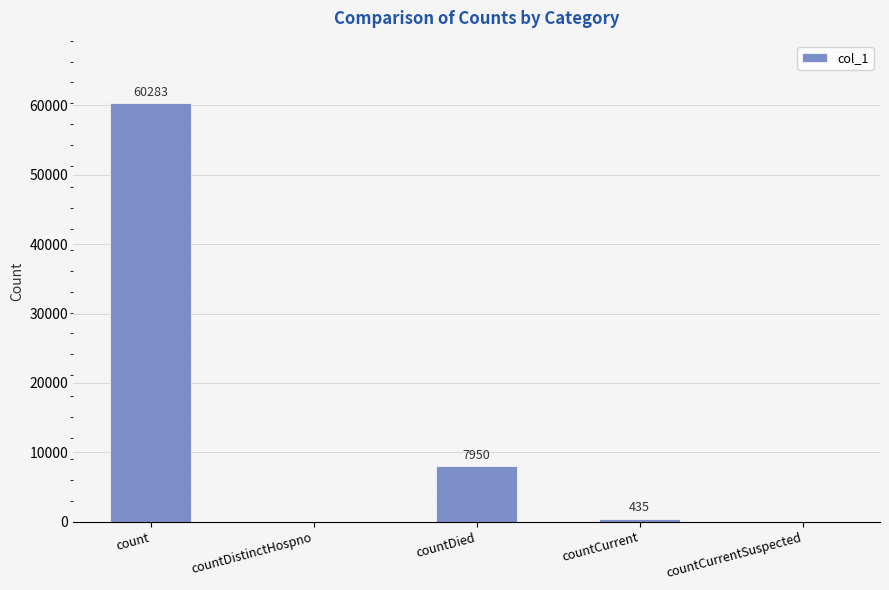

Which has a higher value, count or countDistinctHospno?

count